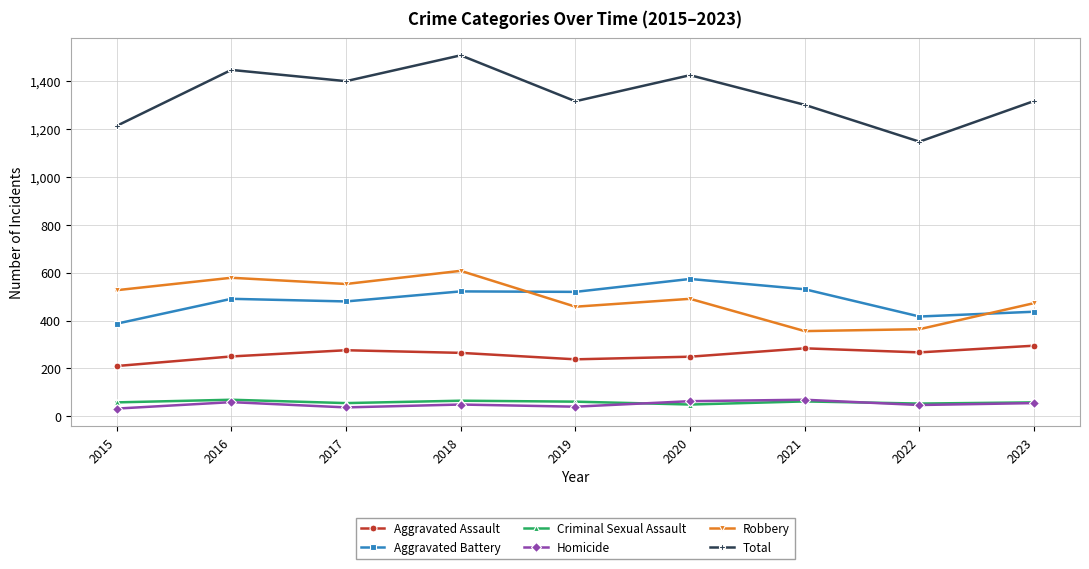

True or false: Homicide has more than 1 points higher than both neighbors.

True